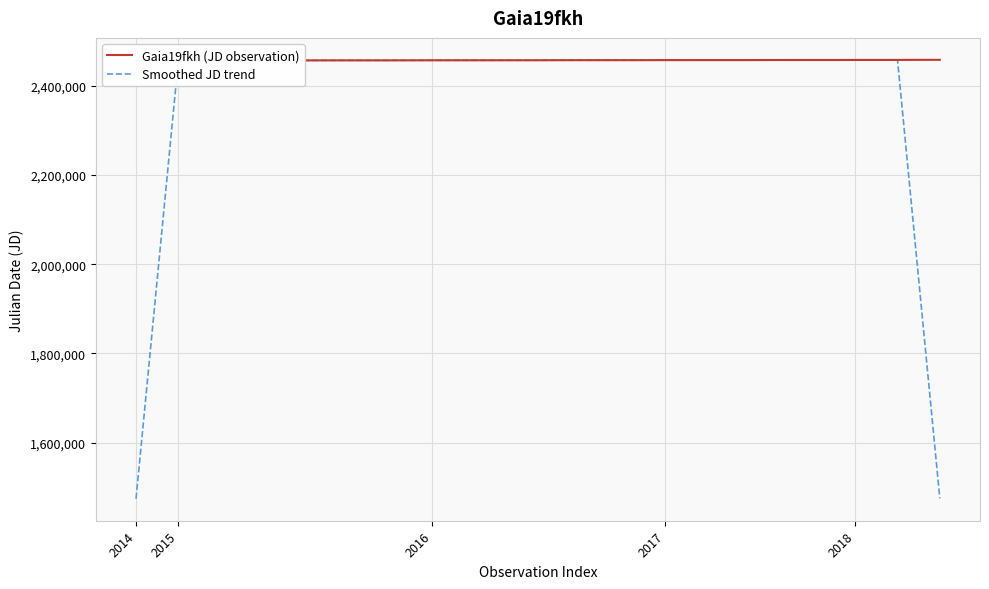

Which series has the largest range (max minus min)?

Smoothed JD trend